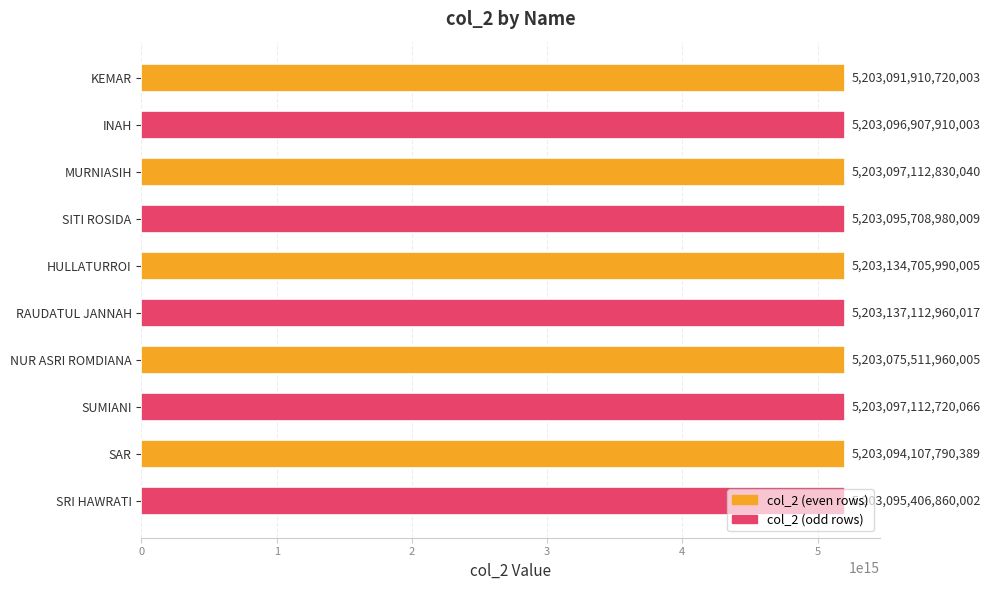

The chart shows a value of 5203134705990005 at HULLATURROI. True or false?

True